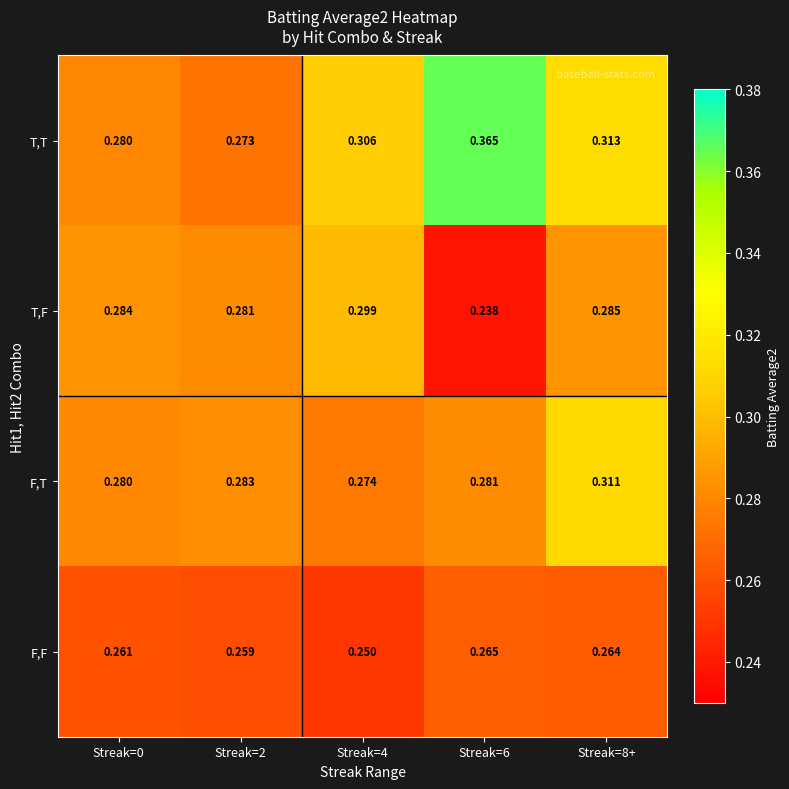

List the series in order of their peak value, lowest first.

F,F, T,F, F,T, T,T